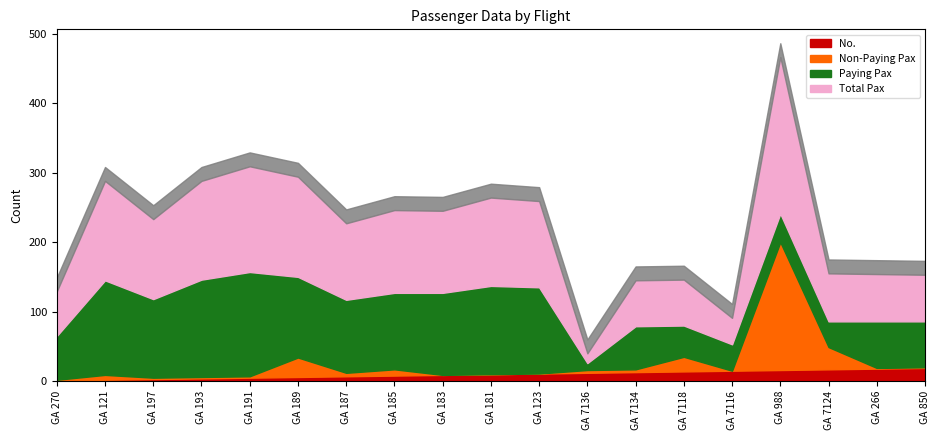

What is the difference between the maximum and minimum values in the No. series?

18